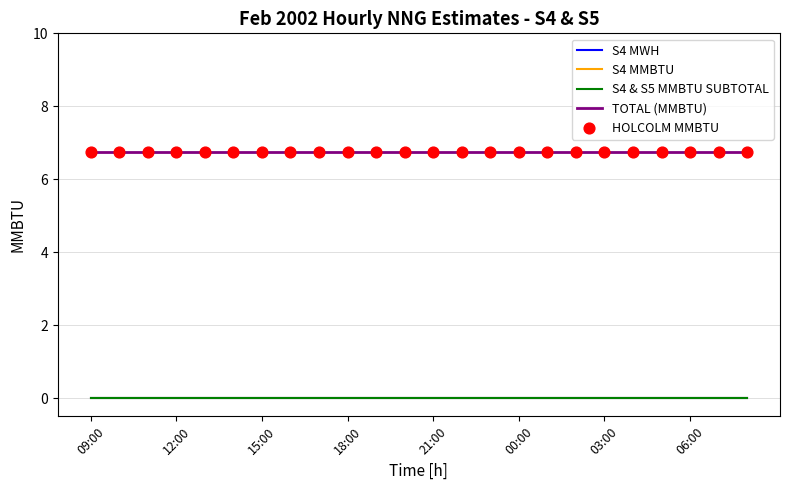

Does the chart have visible grid lines?

Yes